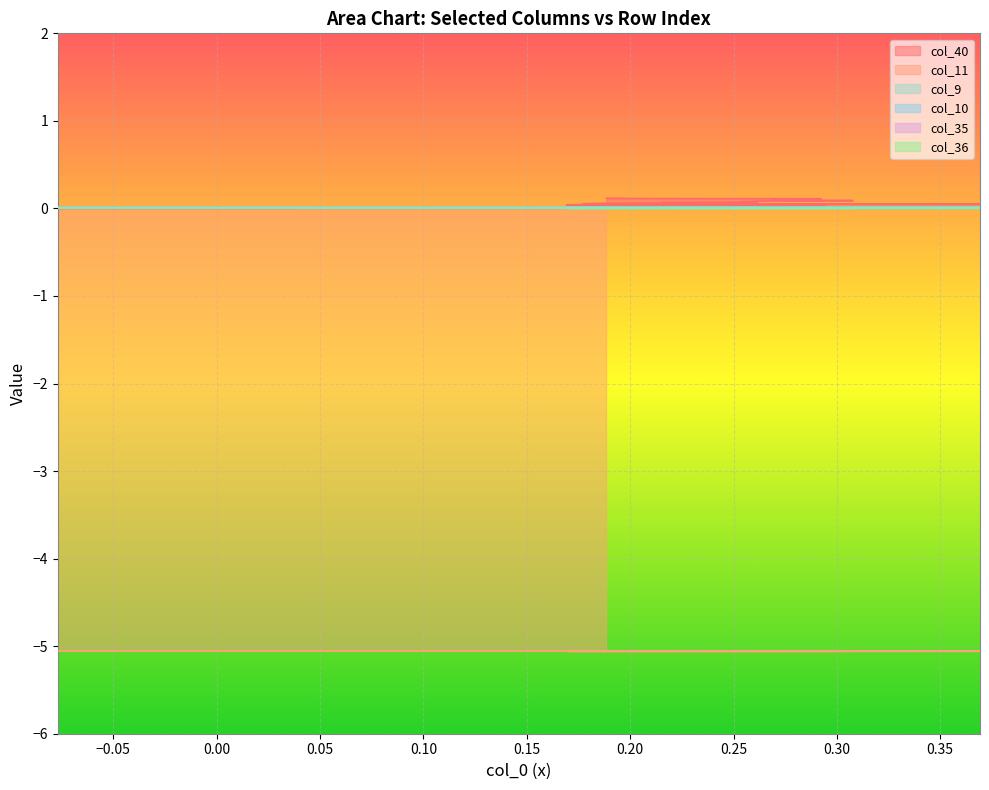

The value of col_36 at 14 is 0.0. True or false?

True